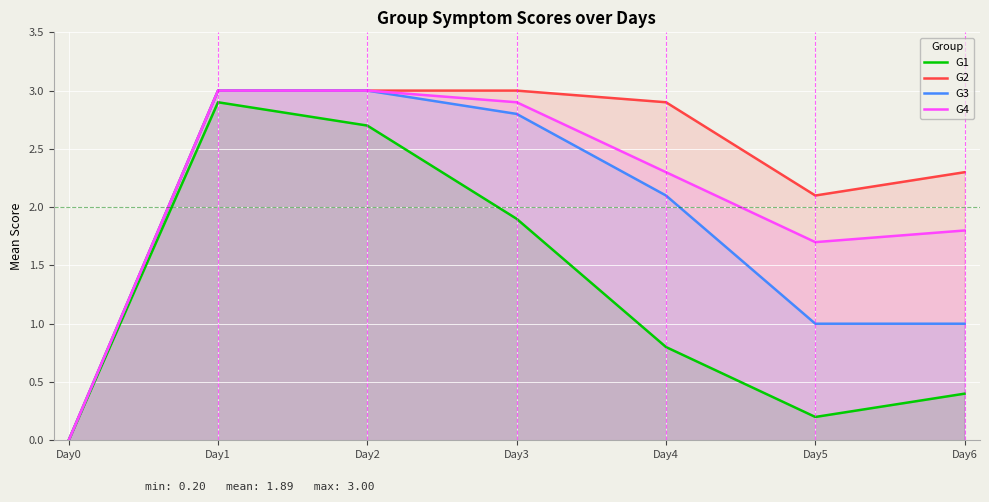

How many values in the G4 series are below 2?

3